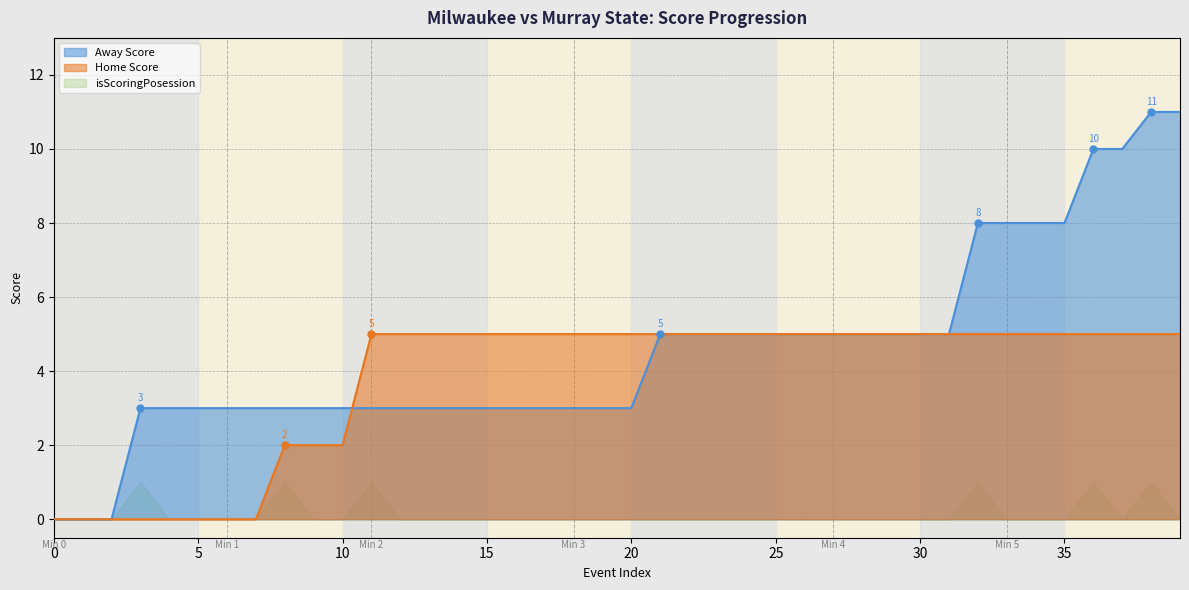

The Home Score series shows 0 at 5. True or false?

True